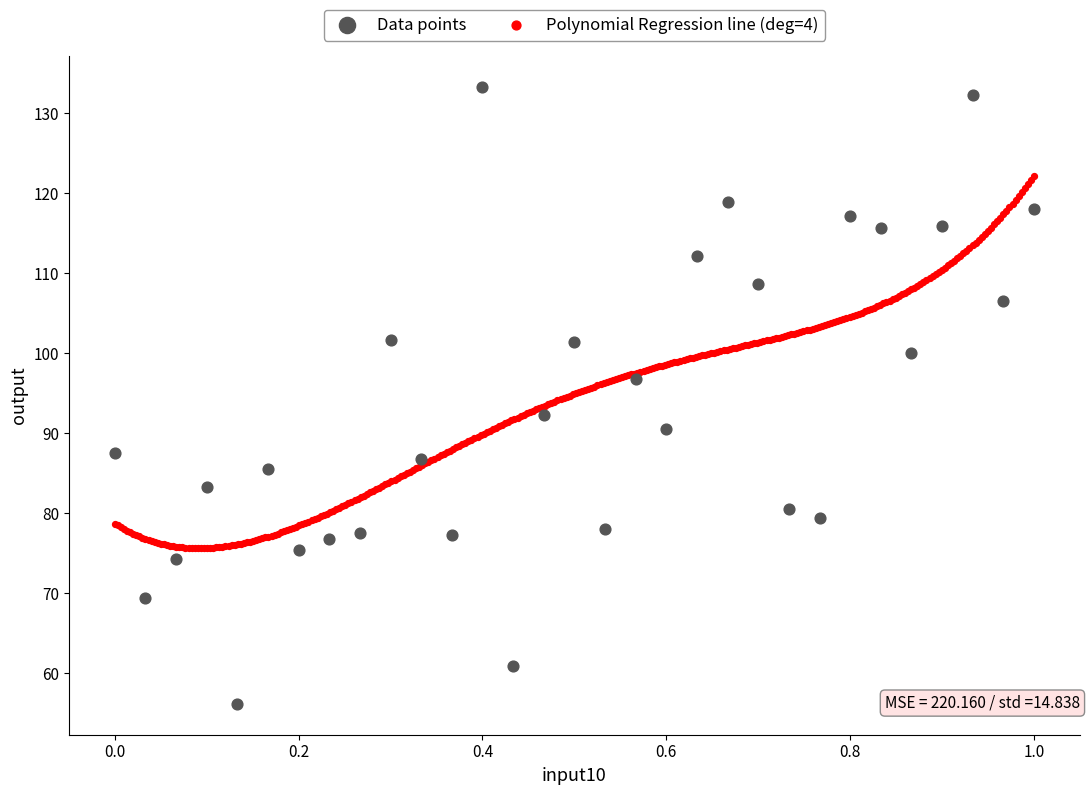

Which series reaches the minimum Y coordinate?

Data points